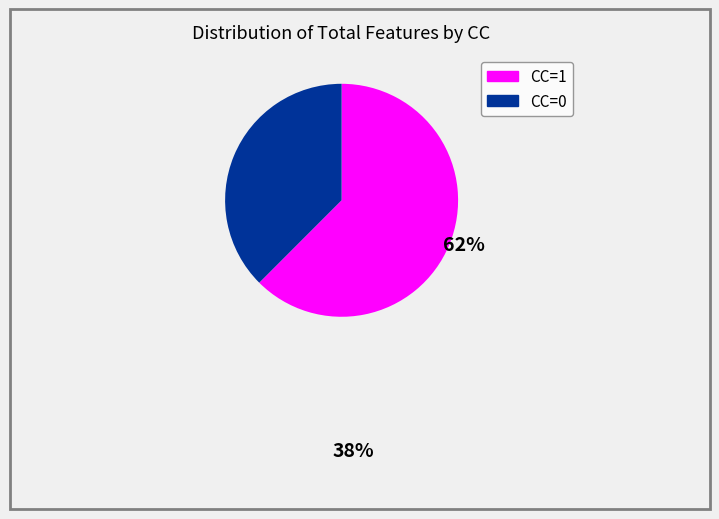

Does any single category account for the majority?

Yes